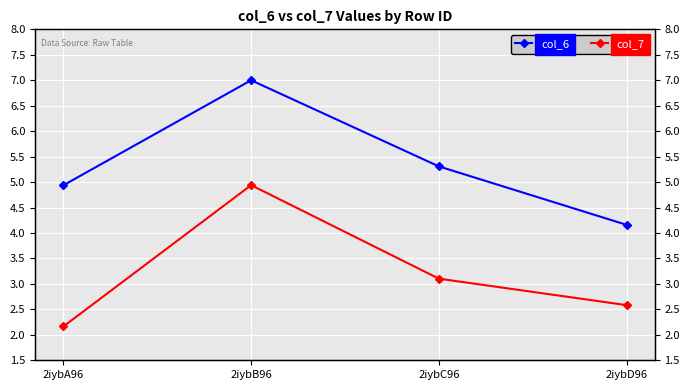

Which label corresponds to the smallest value in the chart?

2iybA96